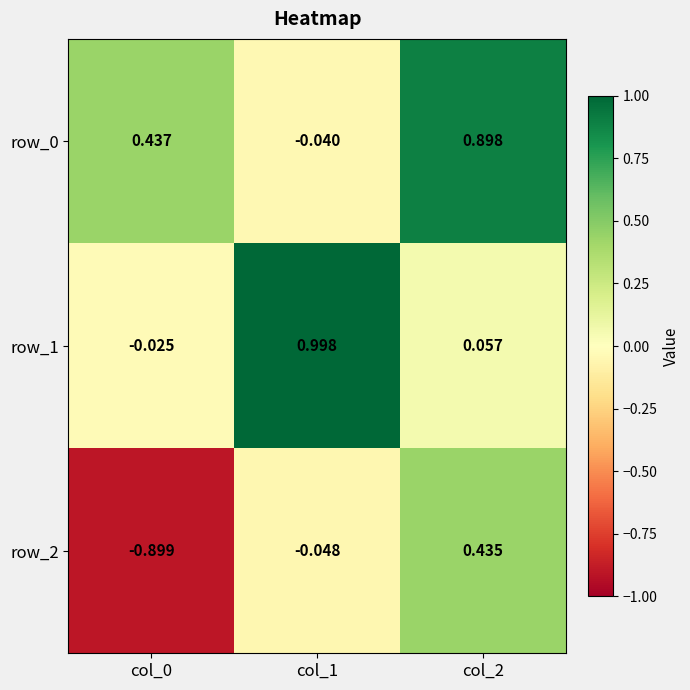

Which series has the widest spread of values?

row_2